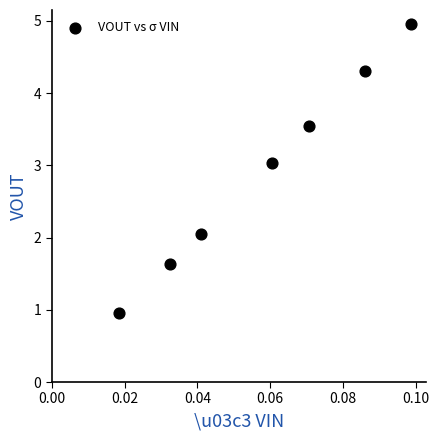

What is the average Y value?

2.9